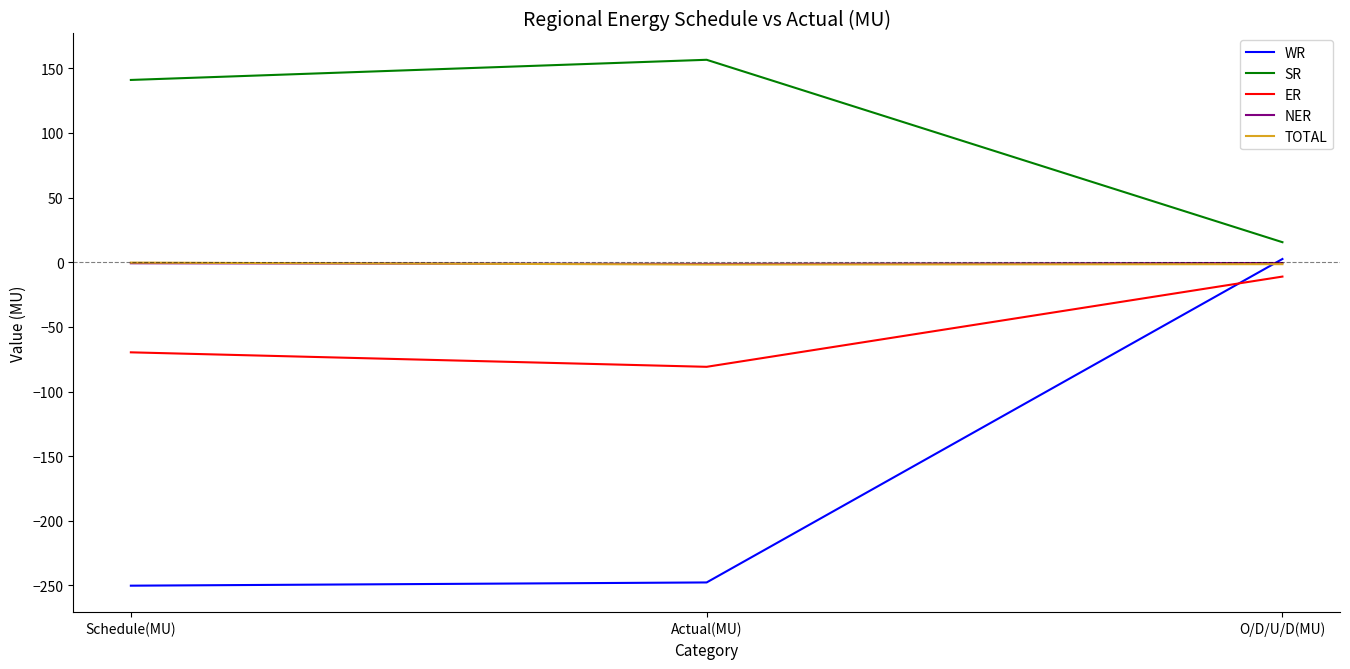

Is it true that WR equals -250.2 at Schedule(MU)?

True